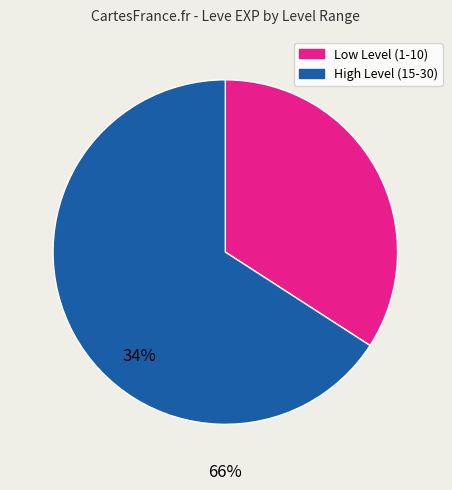

Does any single category account for the majority?

Yes